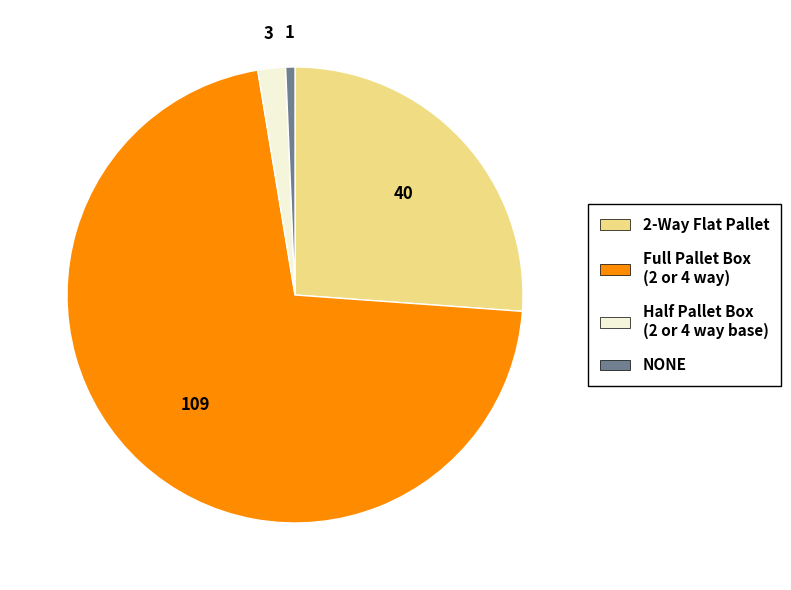

Is it true that NONE is 1% of the pie?

True